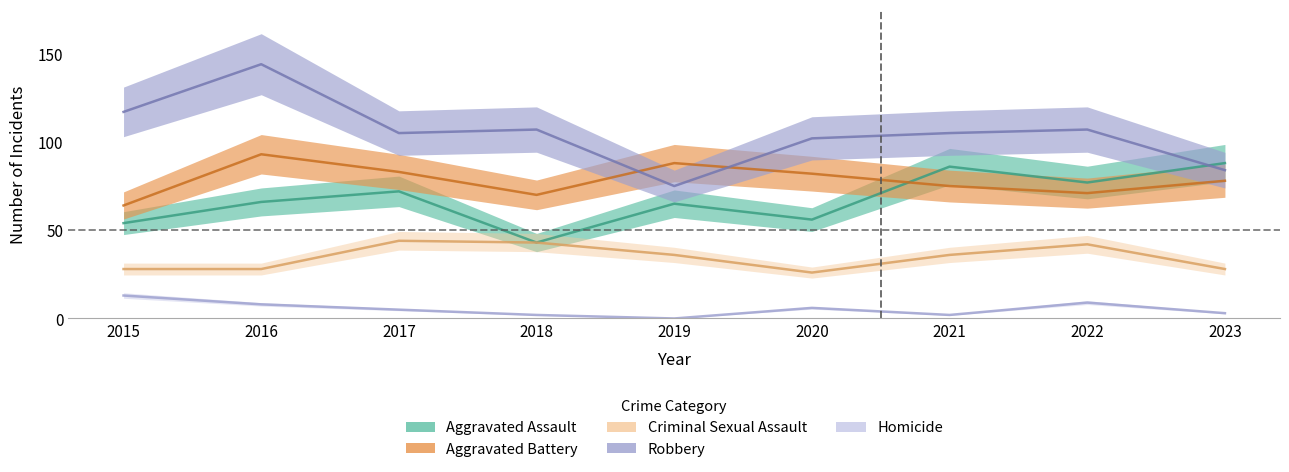

Where does the Aggravated Assault series first go above 66?

2017